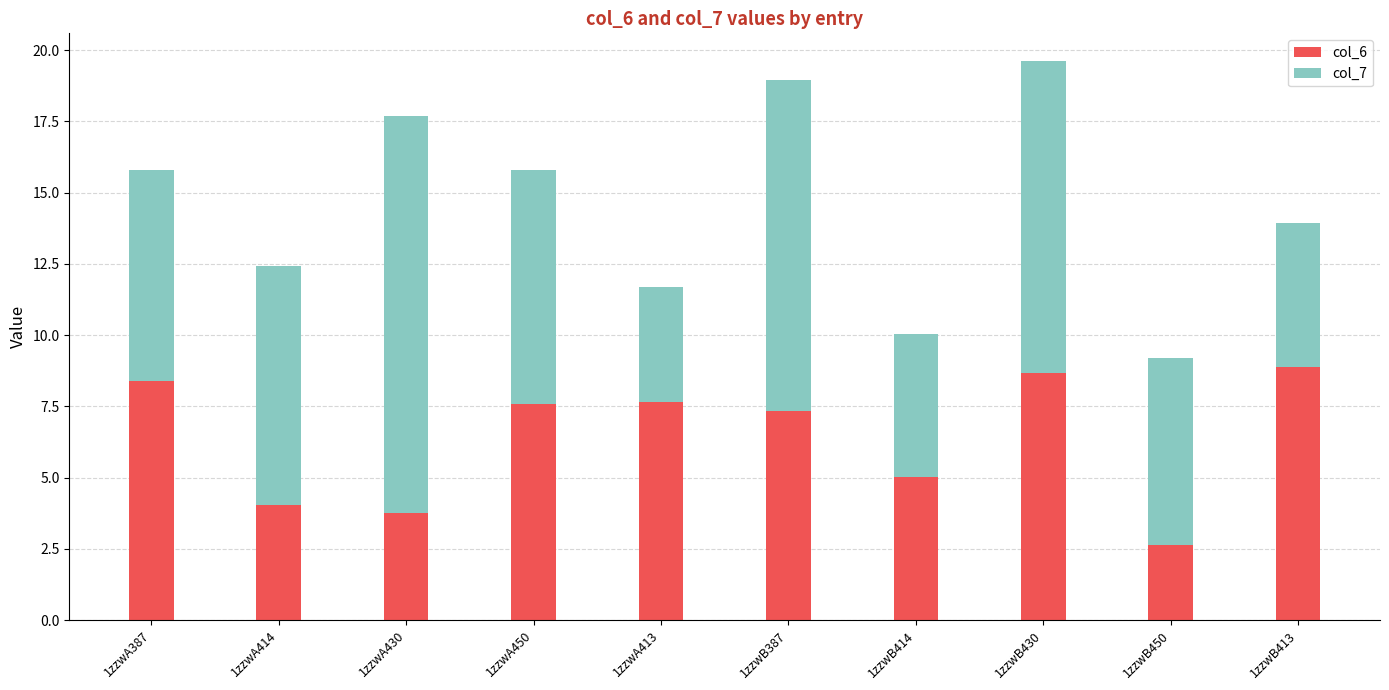

What is the total value across all series at 1zzwB414?

10.0